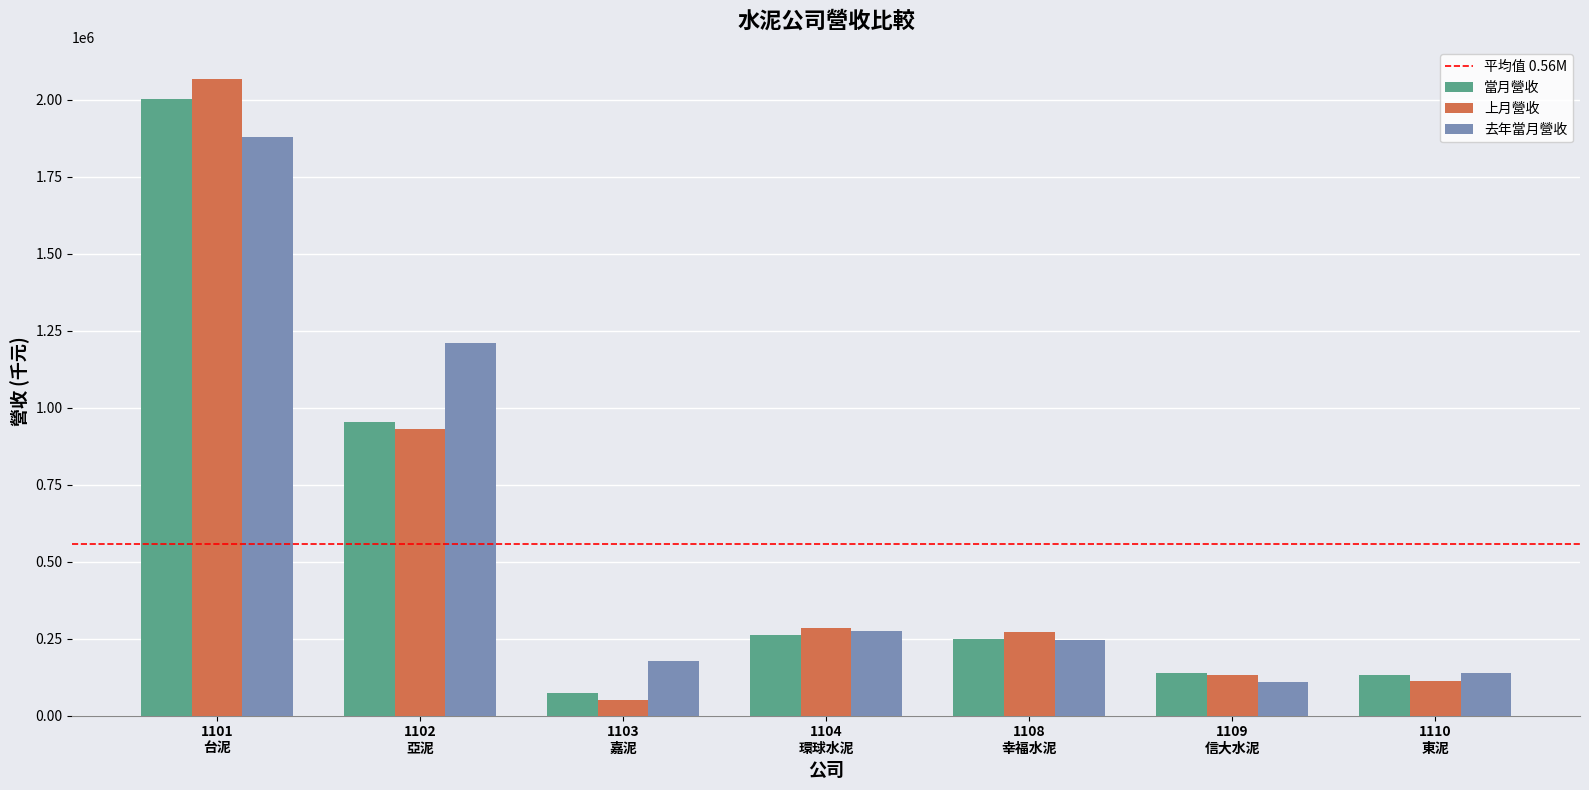

The 上月營收 series shows 932265 at 1102
亞泥. True or false?

True